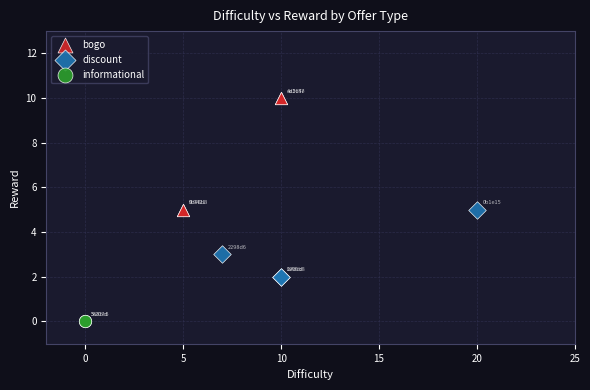

Which series contains the highest Y value?

bogo